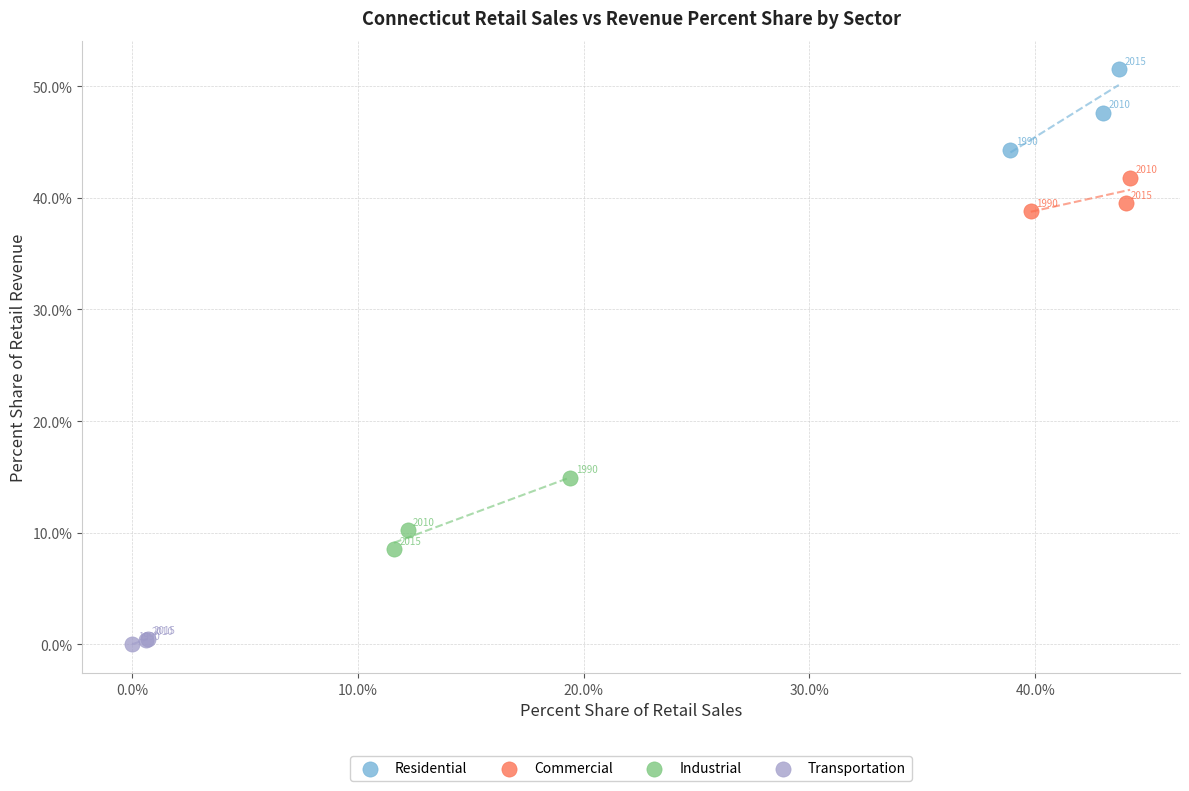

Which series contains the highest Y value?

Residential